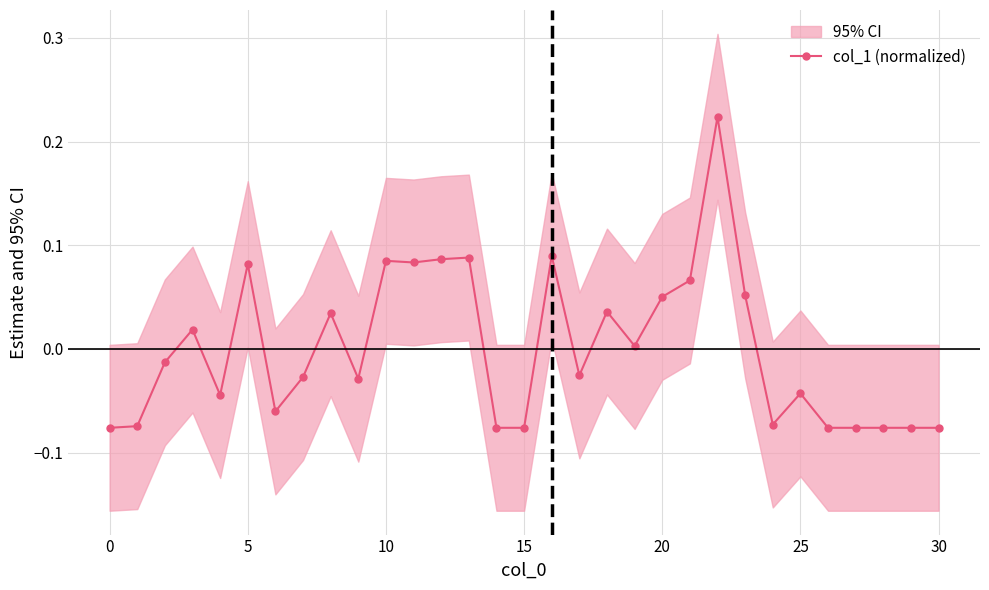

True or false: col_1 (normalized) has more than 1 points higher than both neighbors.

True